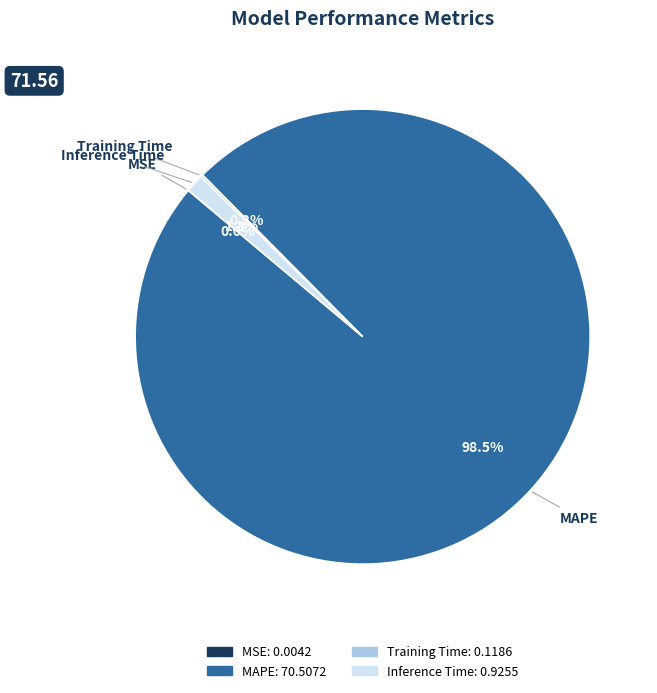

Is there any slice that represents more than half of the pie?

Yes